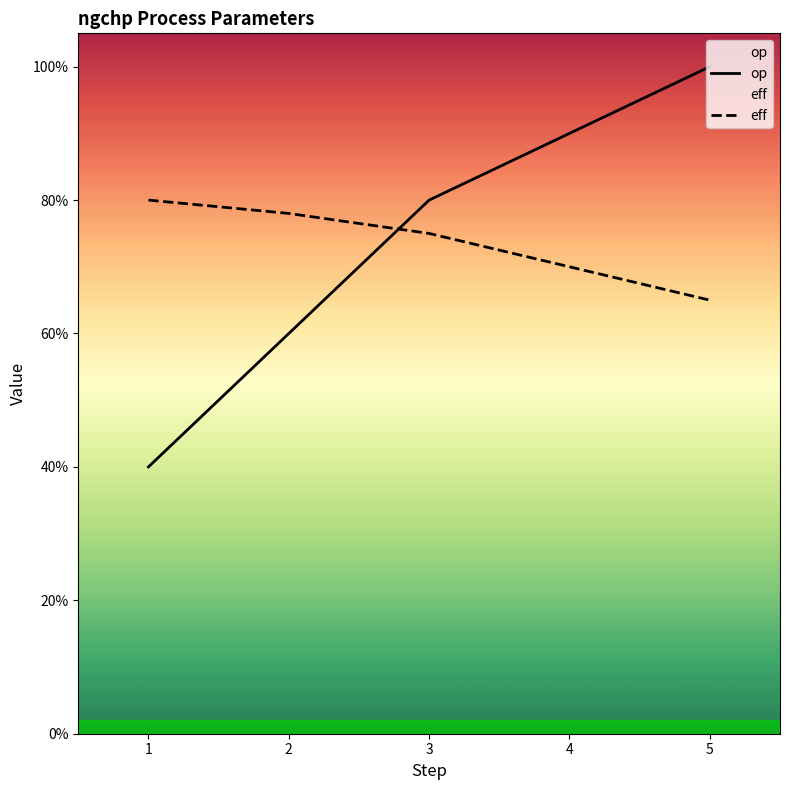

The value of eff at 2 is 1.2. True or false?

False